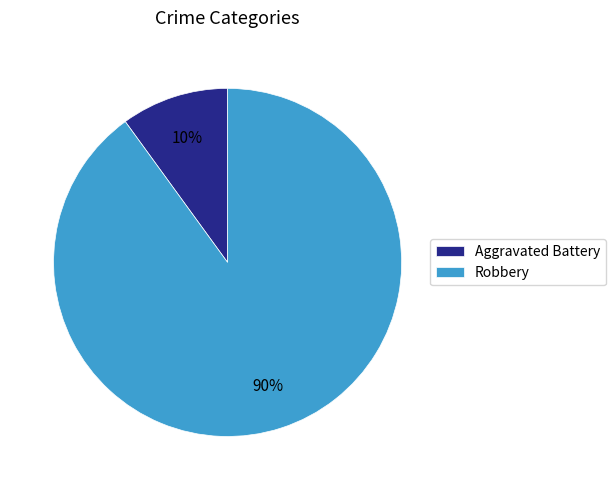

Count the number of slices in the pie.

2